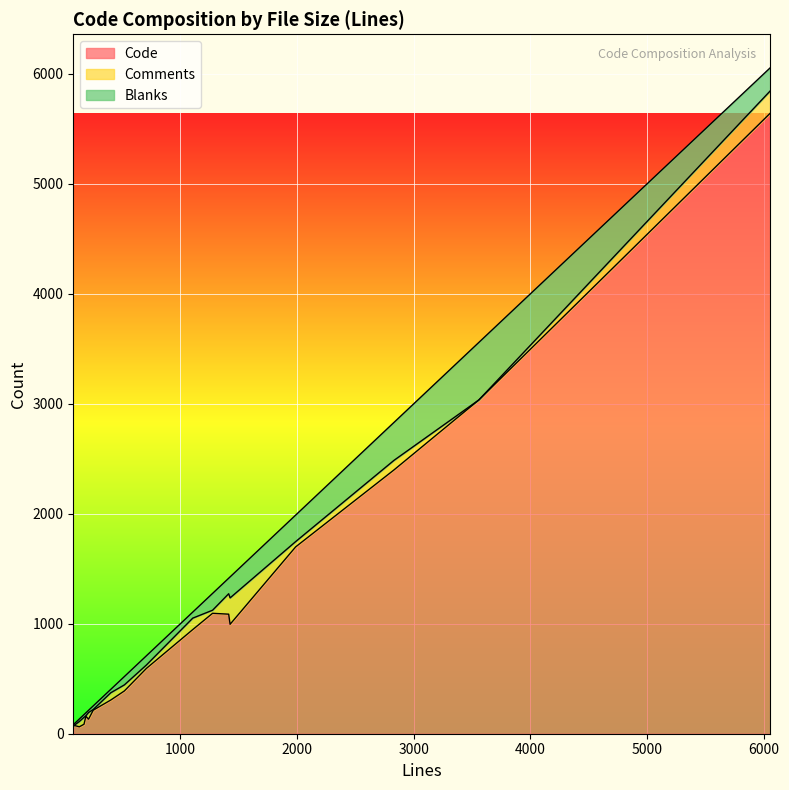

True or false: Code and Comments intersect in this chart.

False